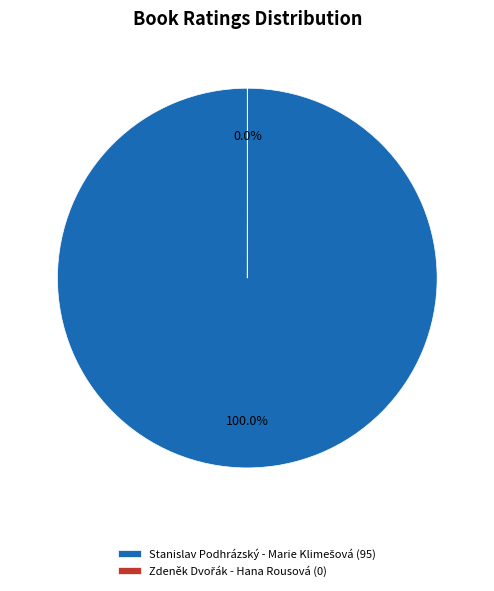

Is there any slice that represents more than half of the pie?

Yes